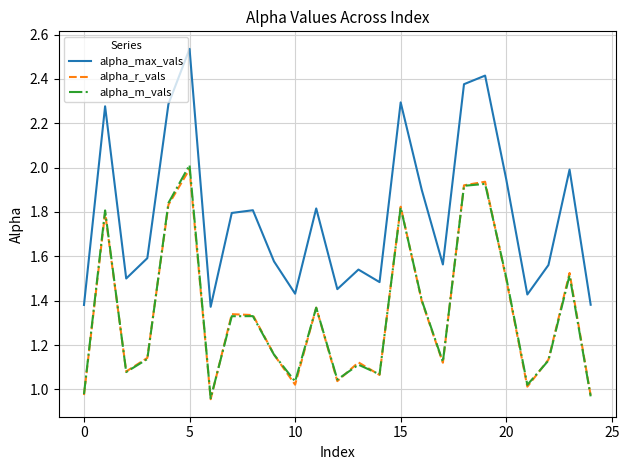

True or false: alpha_m_vals and alpha_max_vals intersect in this chart.

False